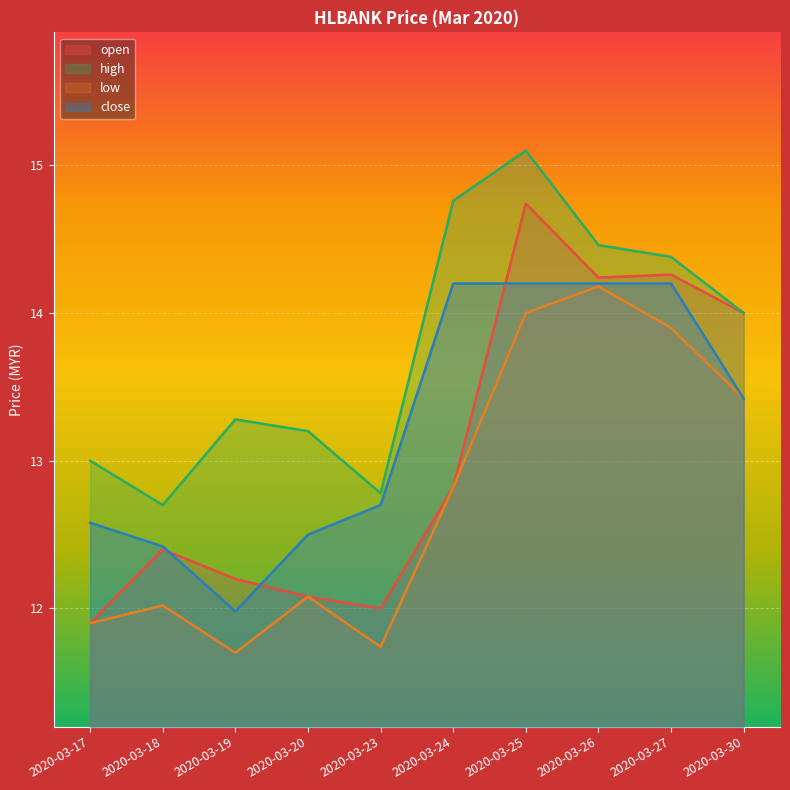

List the series in order of their overall mean, highest first.

high, close, open, low